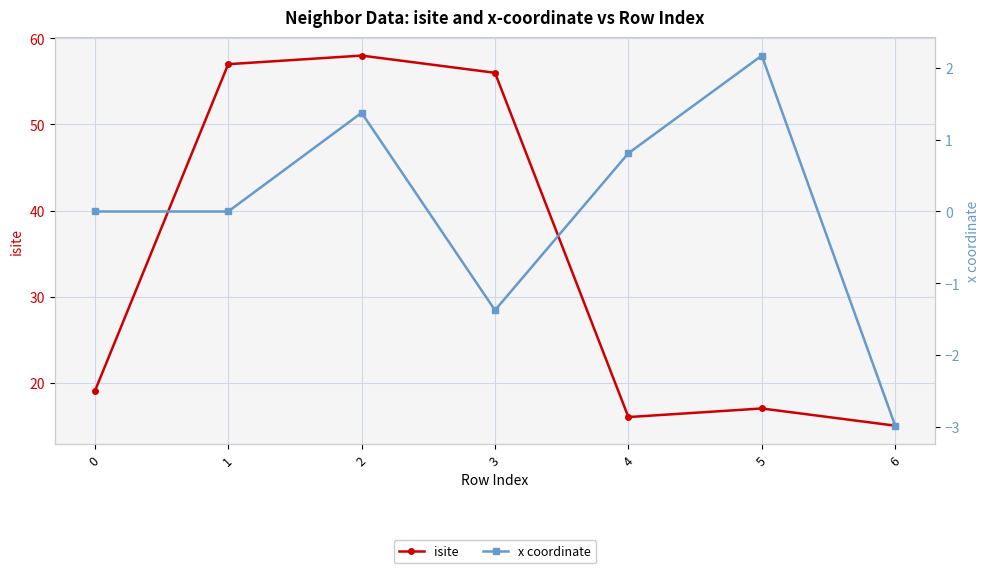

Where is the first local minimum for isite?

4